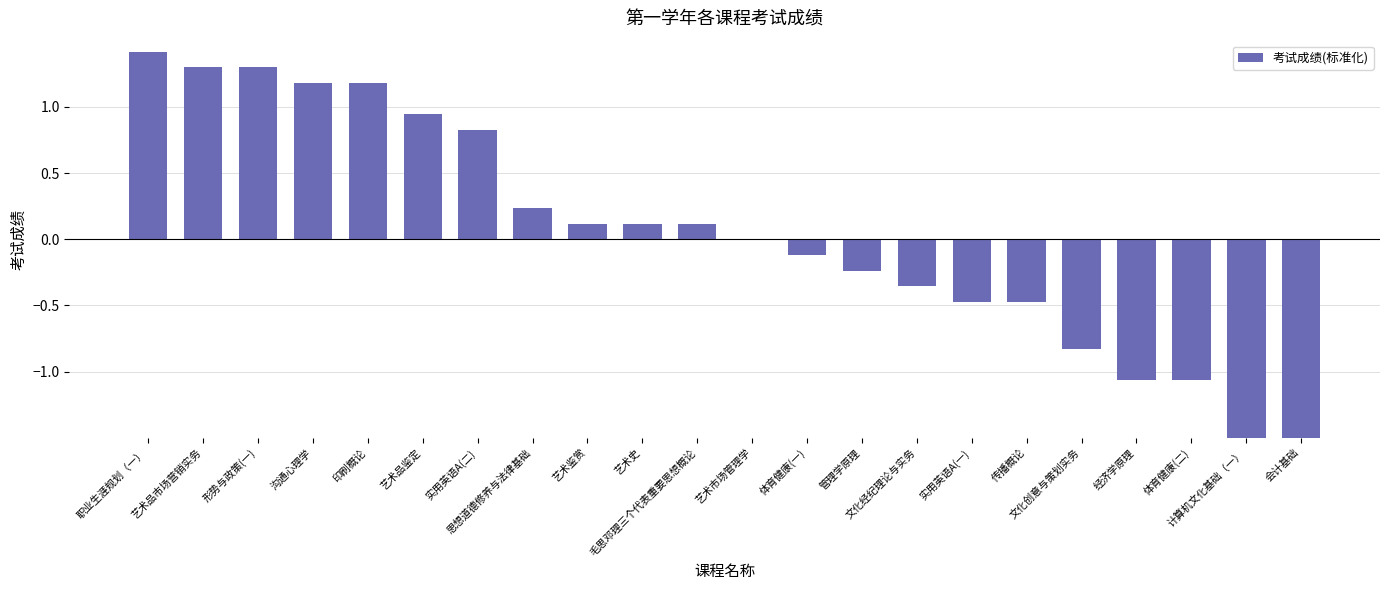

What is the label of the 4th bar from the left?

沟通心理学